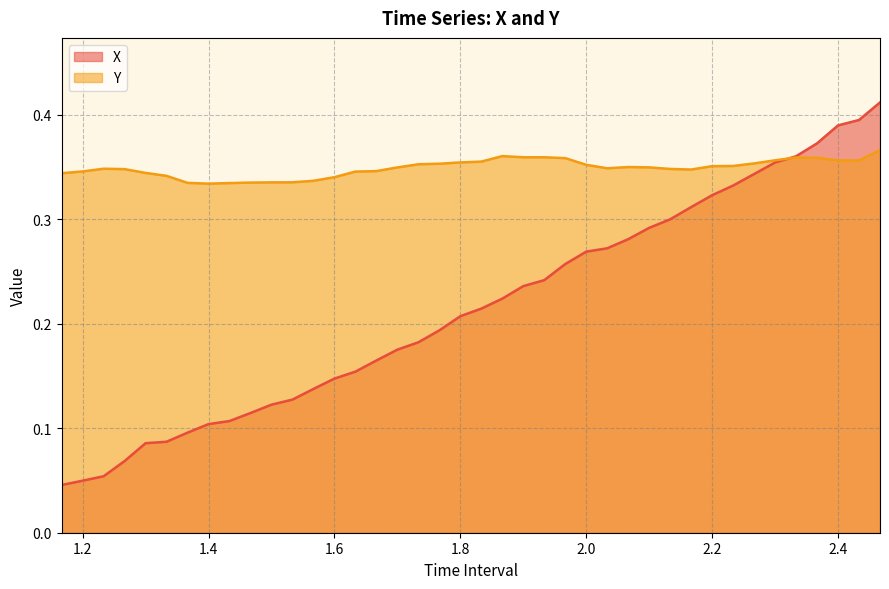

Which series has the largest total across all categories?

Y